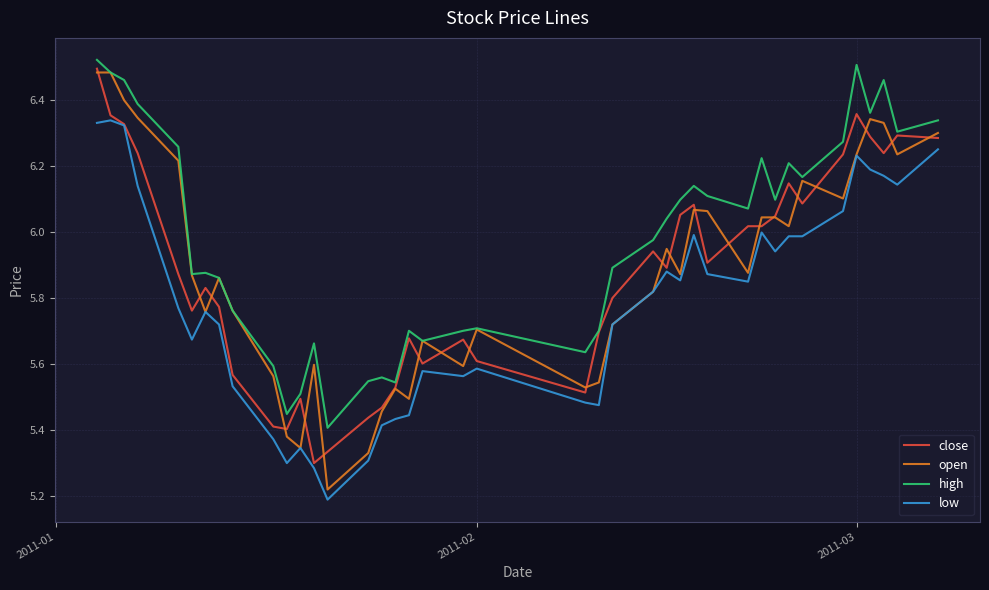

Which series has the largest range (max minus min)?

open